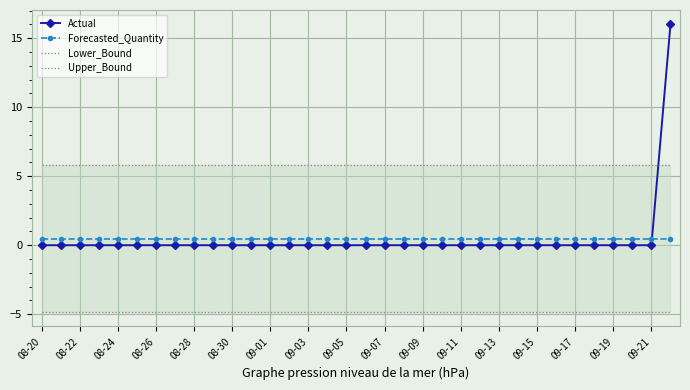

Which series ends up on top after the final intersection of Forecasted_Quantity and Actual?

Actual